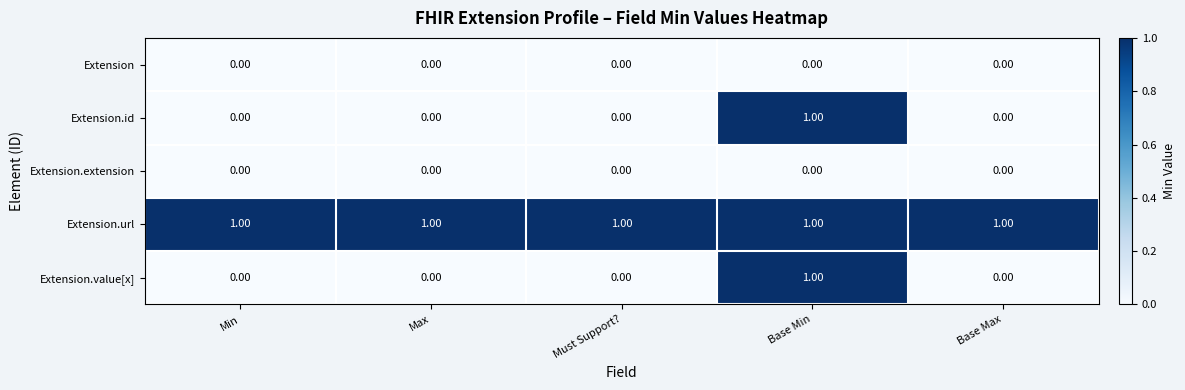

How many series are shown in this chart?

5